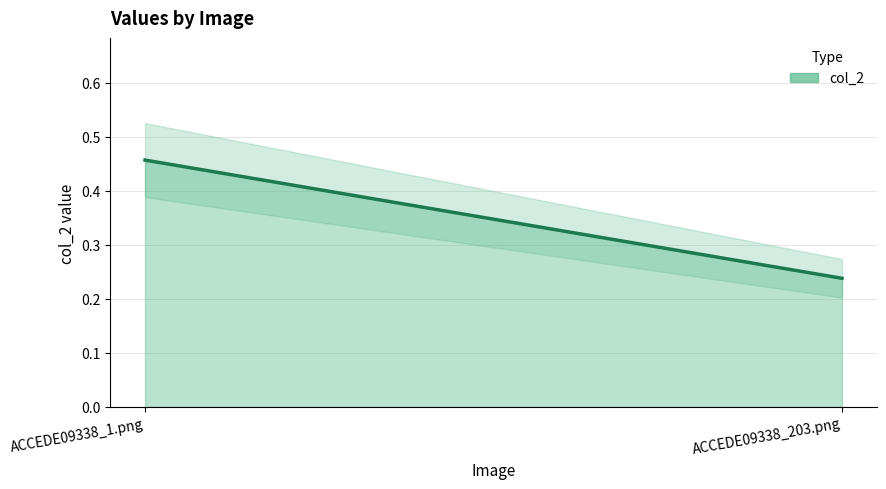

What is the difference between the values at ACCEDE09338_1.png and ACCEDE09338_203.png?

0.2